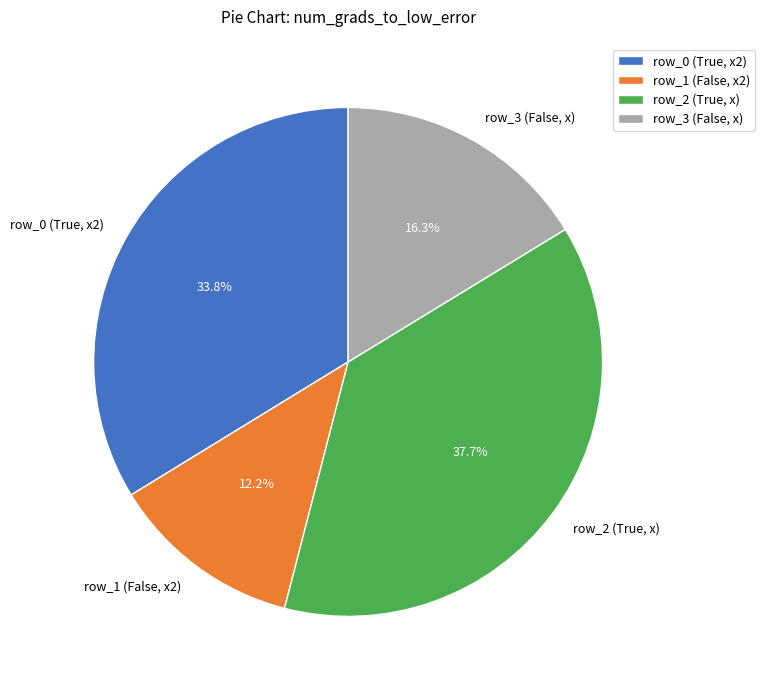

How many segments does this pie chart have?

4